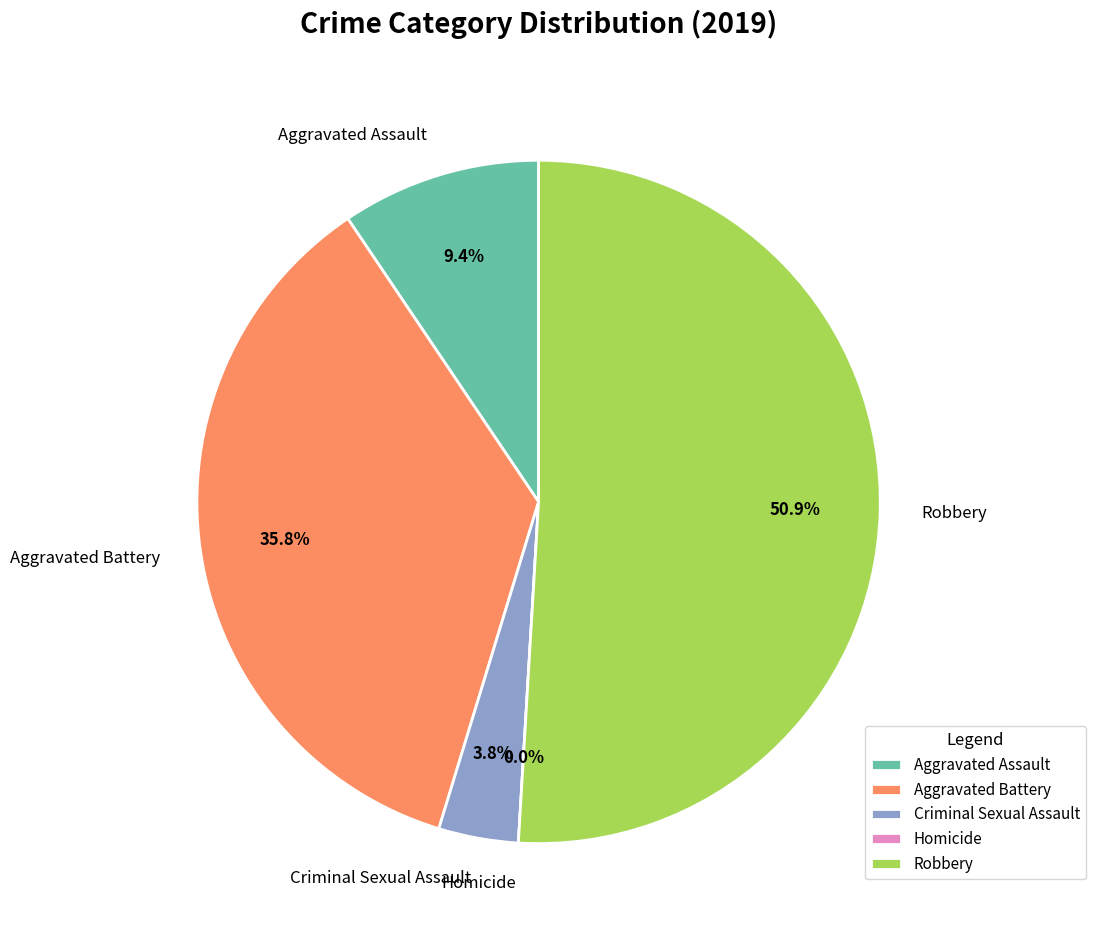

Between Homicide and Aggravated Assault, which is larger?

Aggravated Assault